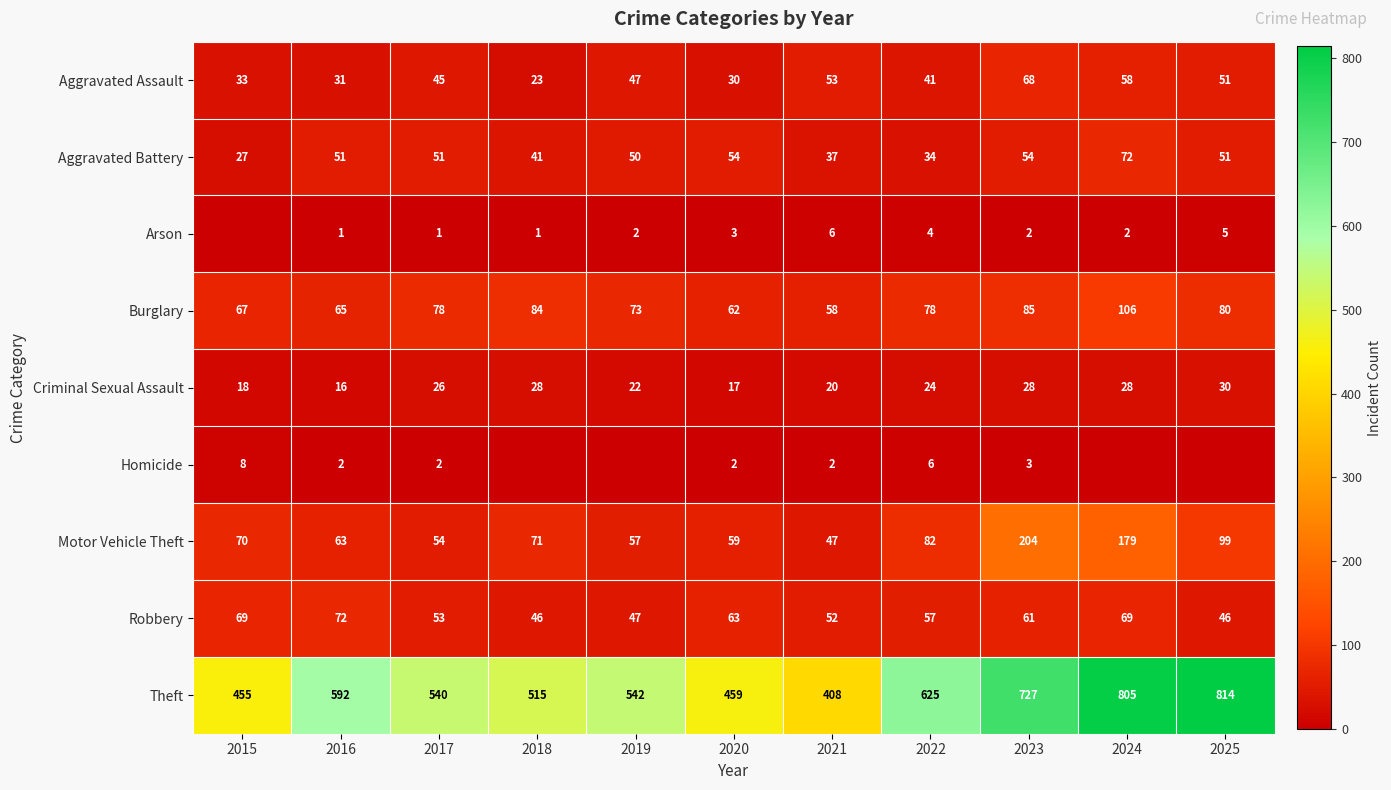

Where is Theft nearest to the value 611?

2022